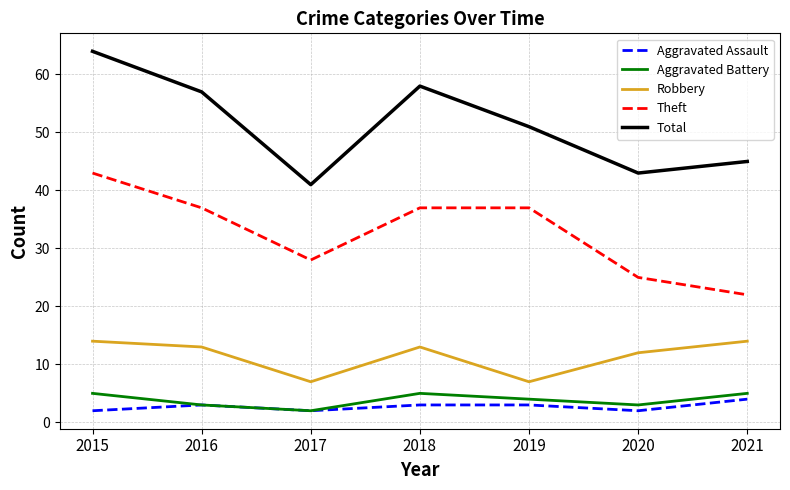

True or false: Theft and Total intersect in this chart.

False